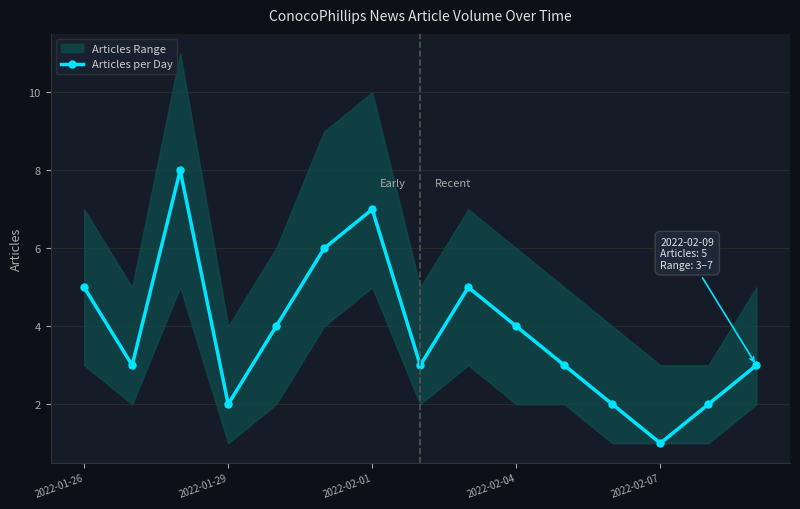

In Articles per Day, how many points are lower than both neighbors (excluding endpoints)?

4